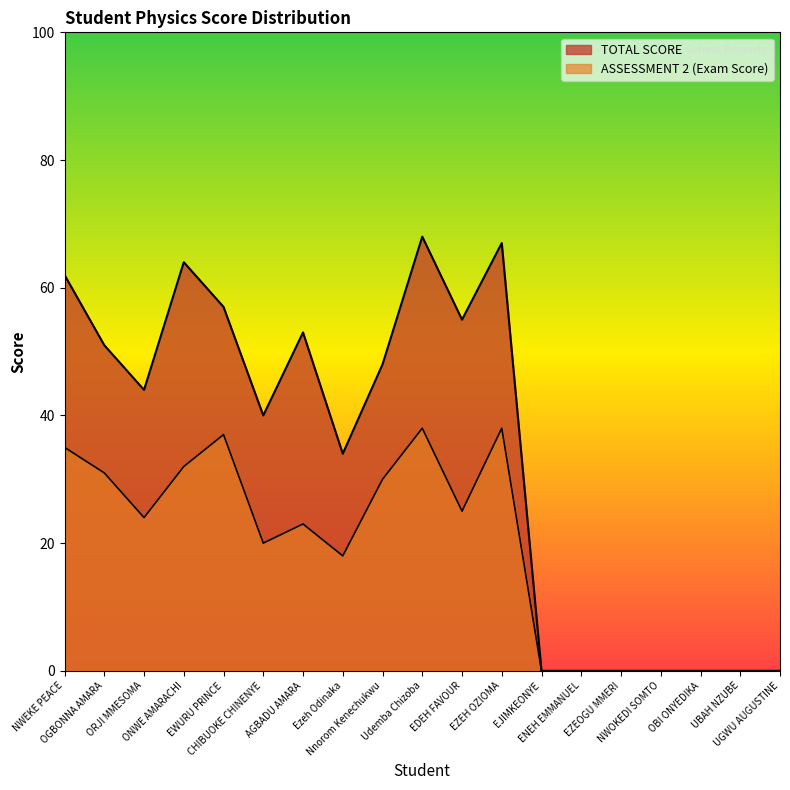

List the series in order of their peak value, lowest first.

ASSESSMENT 2, TOTAL SCORE